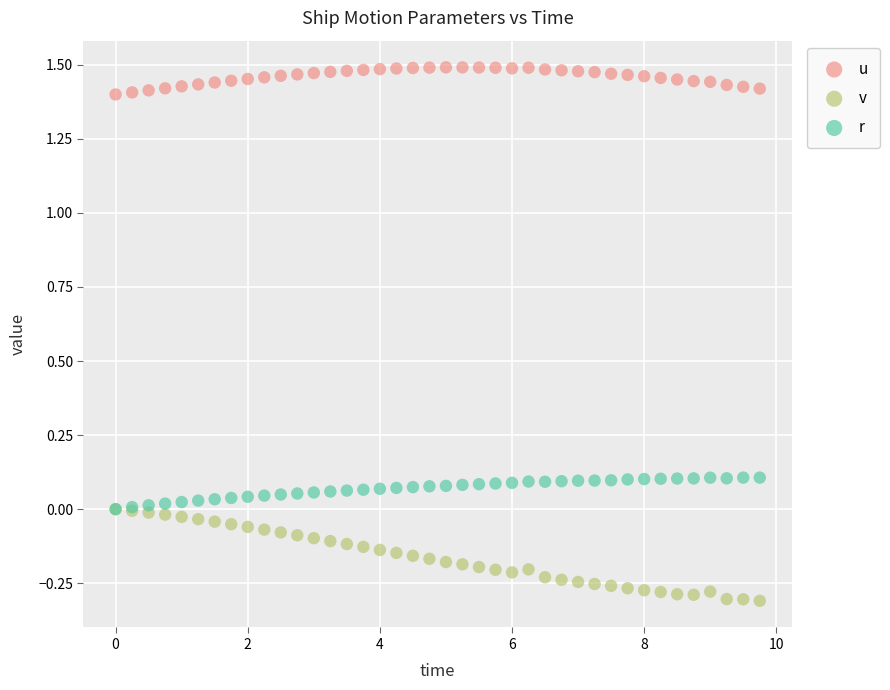

What are all the series names shown in the legend?

u, v, r